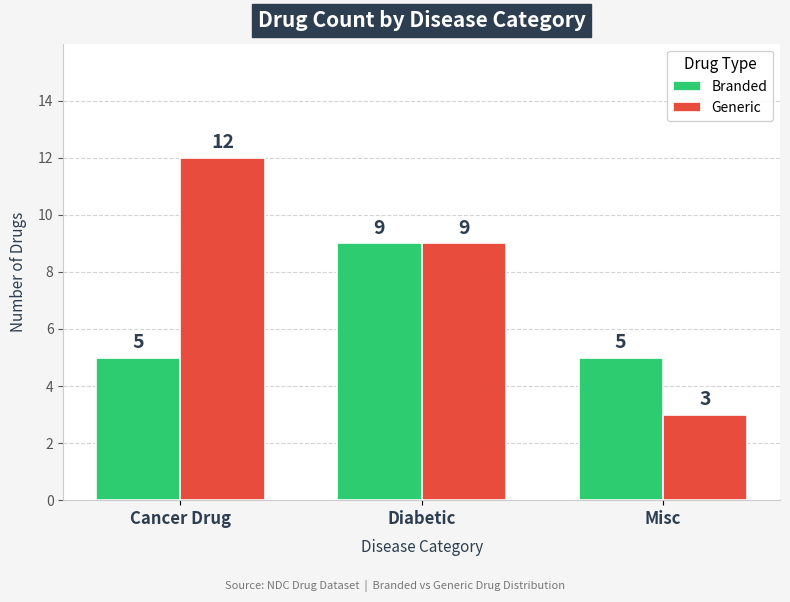

List the series in order of their peak value, highest first.

Generic, Branded